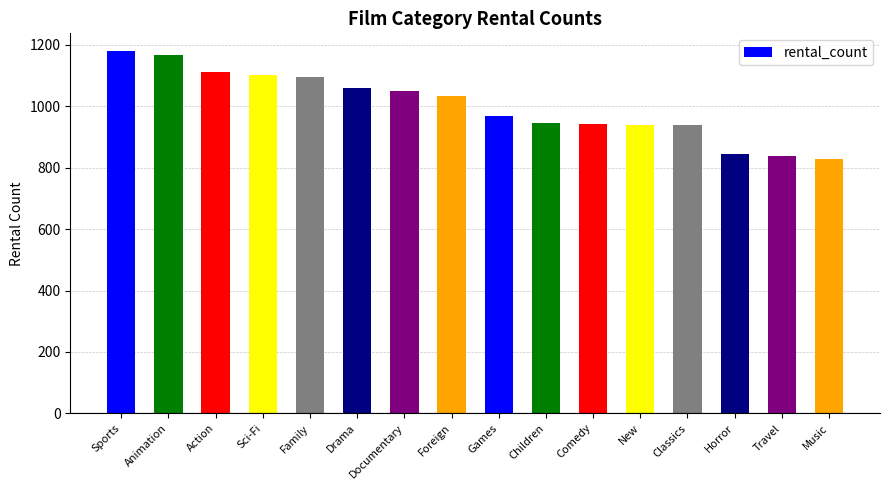

What is the minimum value shown in the chart?

830